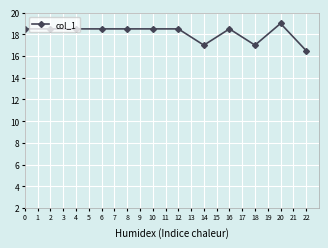

What is the ratio of the value at 22 to the value at 2?

0.9